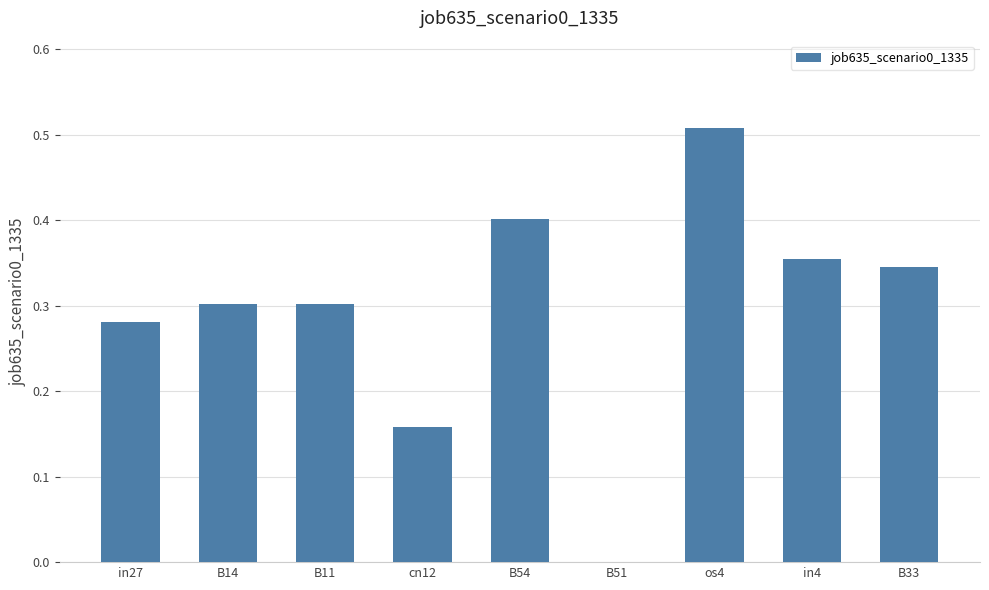

What is the sum of all values?

2.7